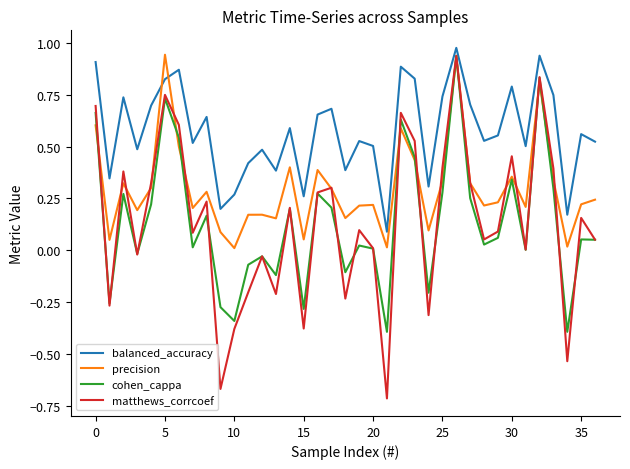

How many intersections are there between precision and balanced_accuracy?

2